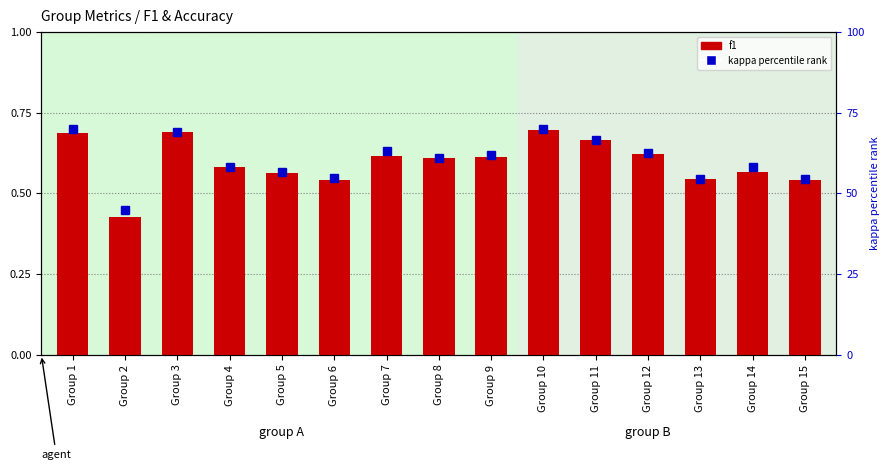

How many data points does each series have?

15